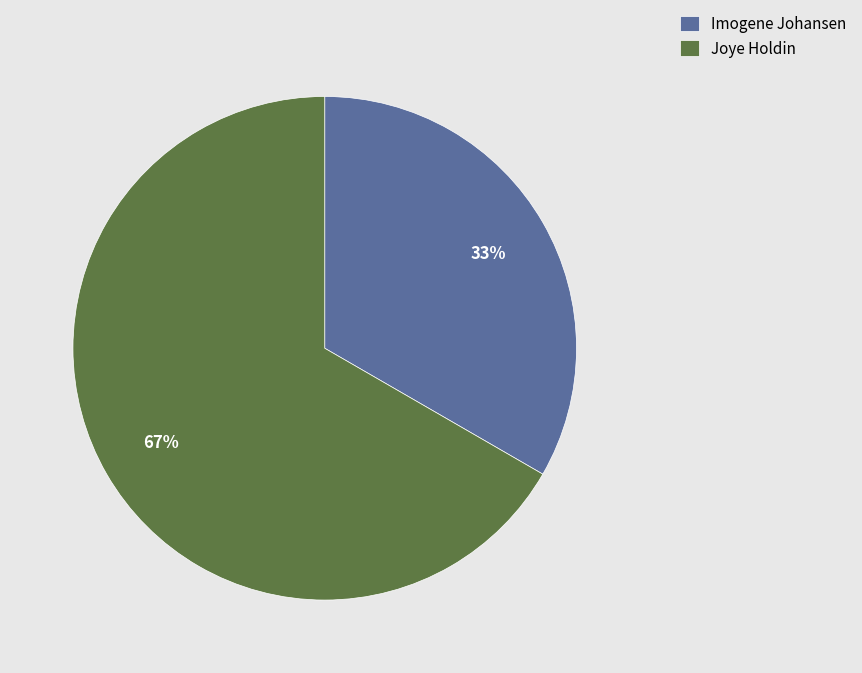

Is it true that Imogene Johansen is 33% of the pie?

True